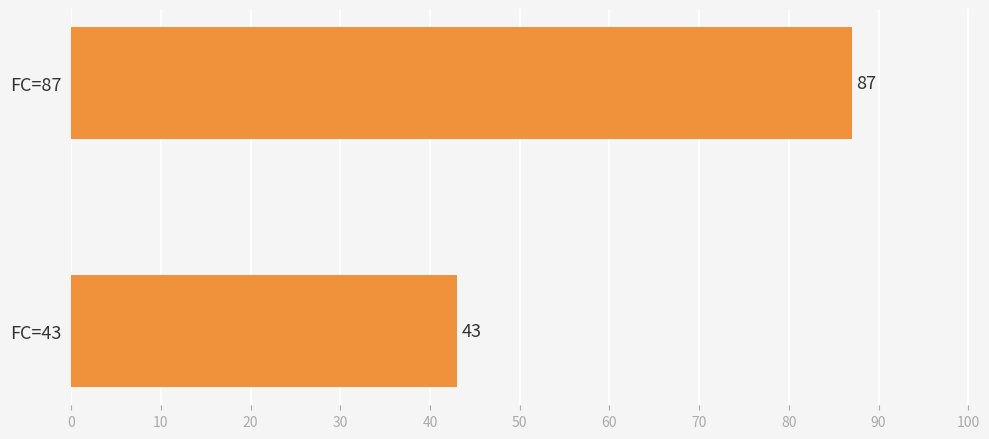

What is the maximum value shown in the chart?

87